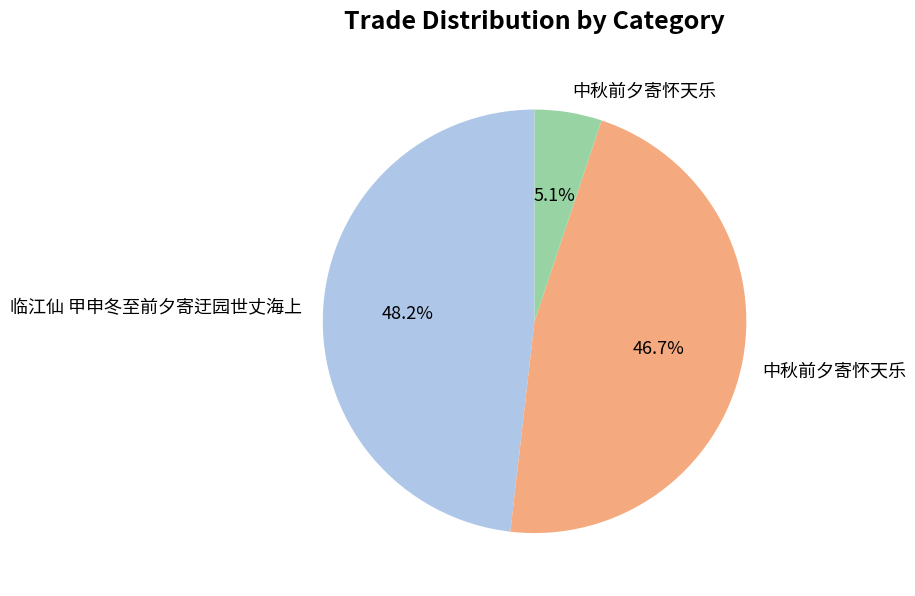

Is there a majority slice in this chart?

No